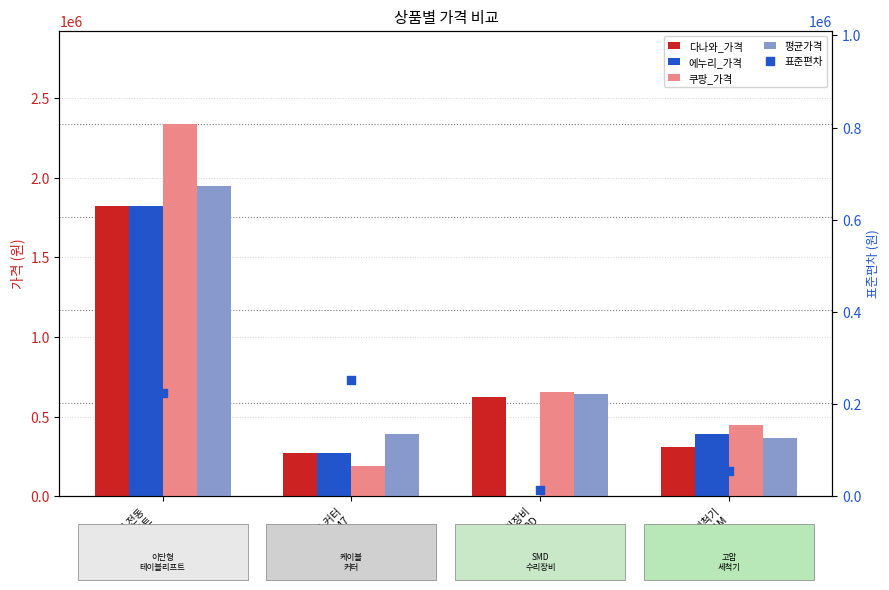

Which series has the largest Y range (max minus min)?

쿠팡_가격